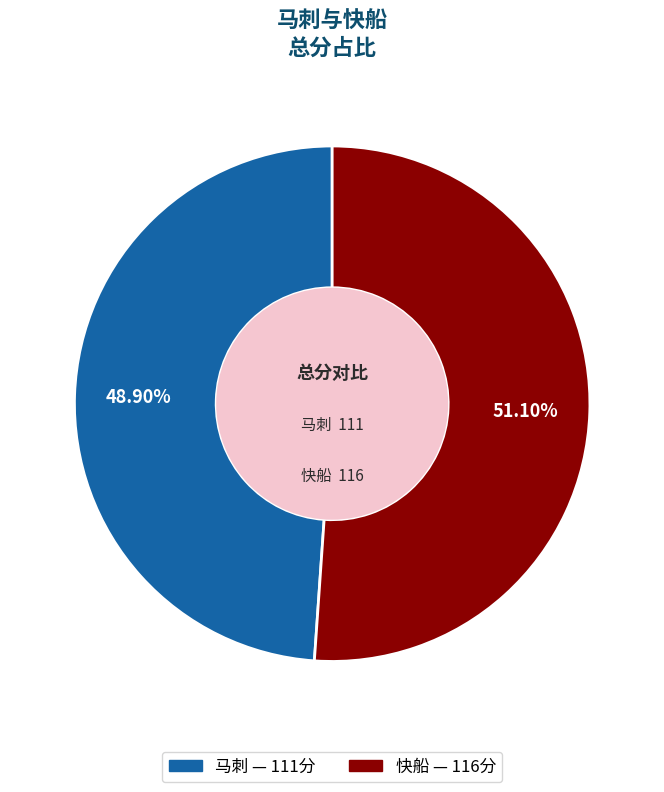

Rank the categories by value from highest to lowest.

快船, 马刺